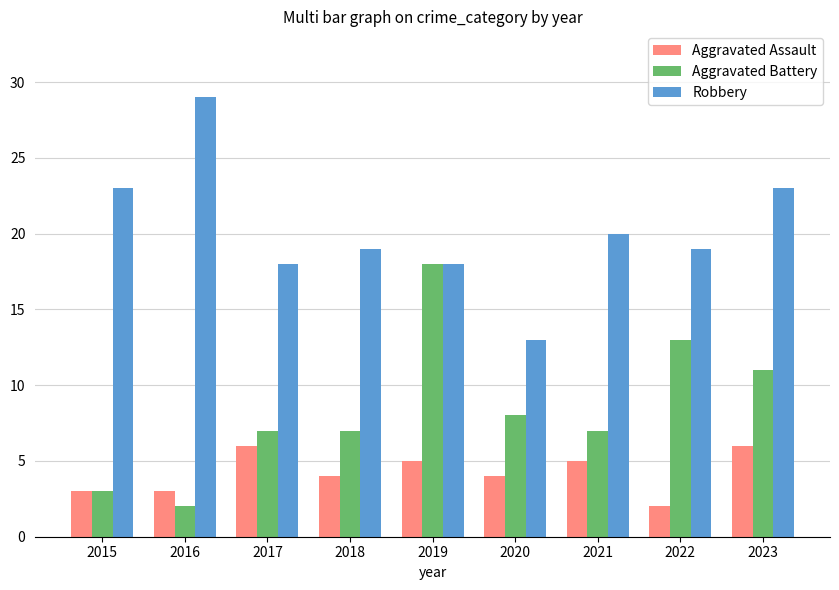

Rank the series by their maximum value, from lowest to highest.

Aggravated Assault, Aggravated Battery, Robbery